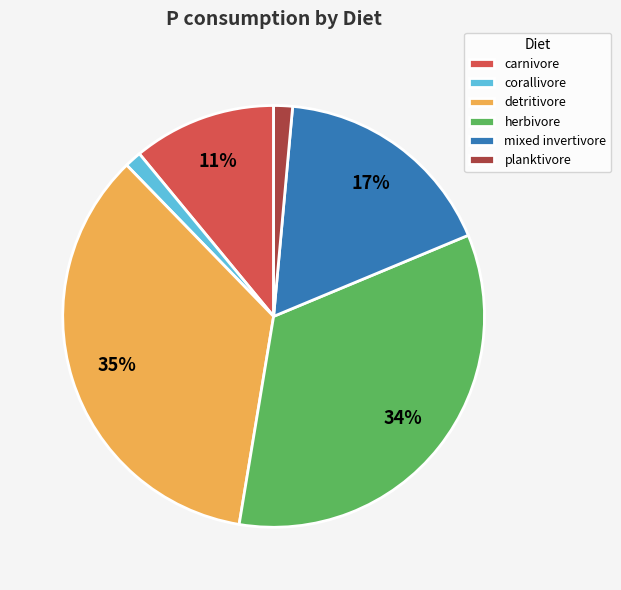

To the nearest percent, what portion does carnivore represent?

11%